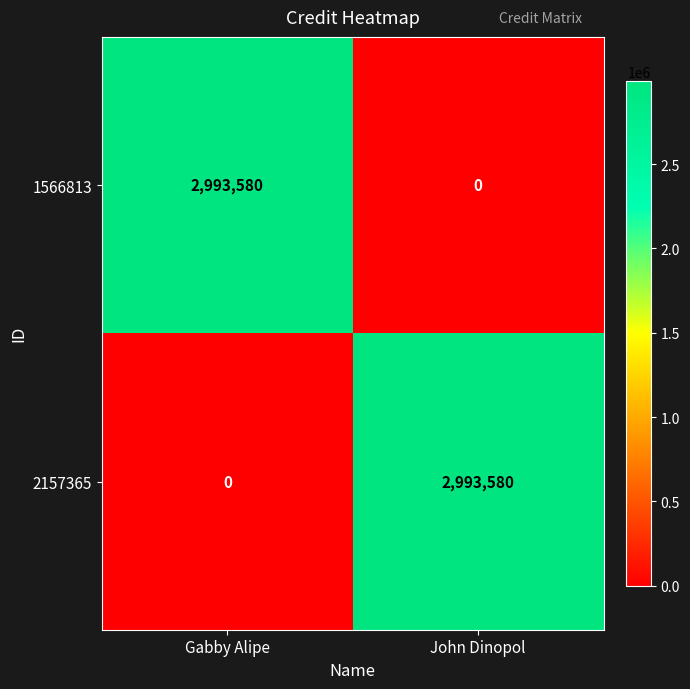

What is the maximum value shown in the chart?

2993580